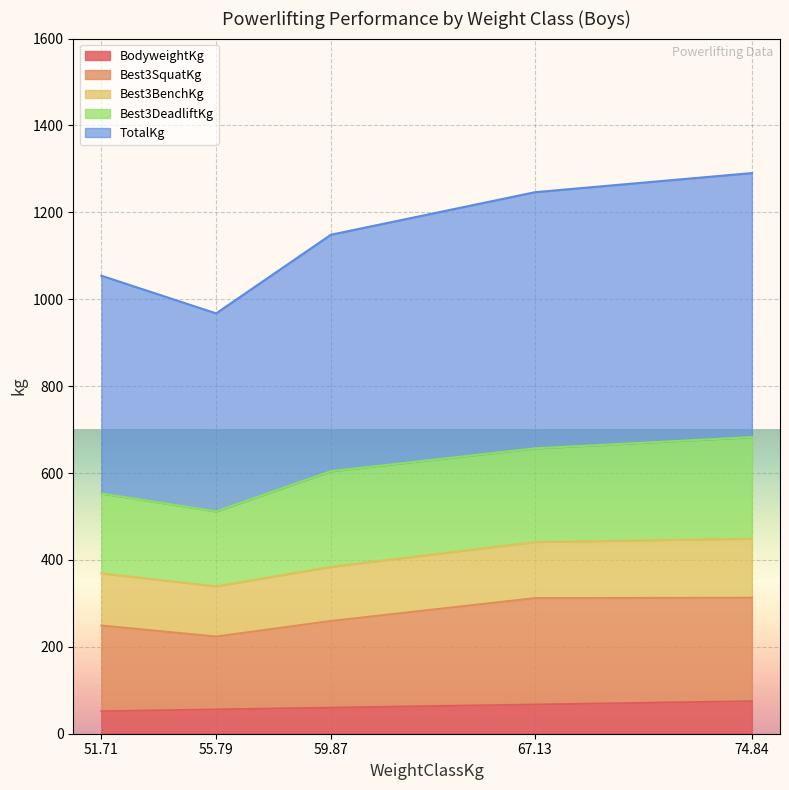

Which series changed the most between 59.87 and 74.84?

TotalKg